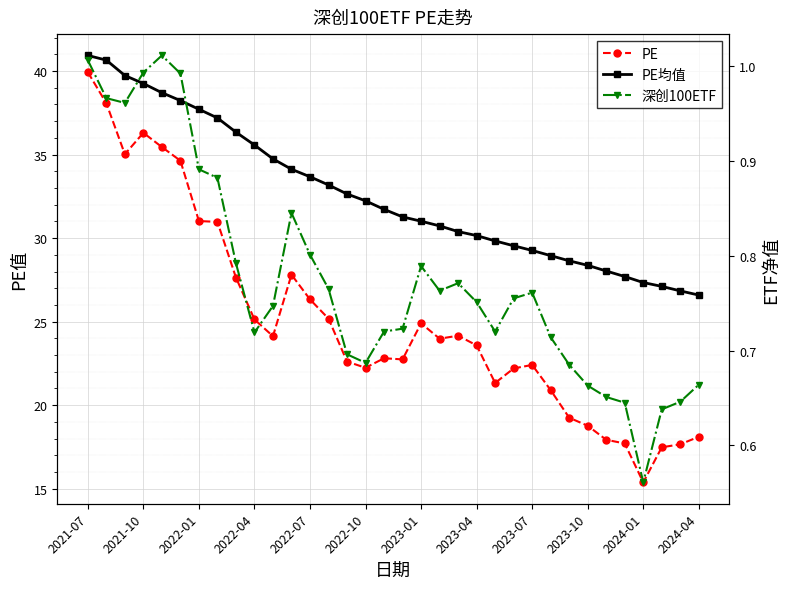

True or false: PE均值 has more than 2 interior local peaks.

False